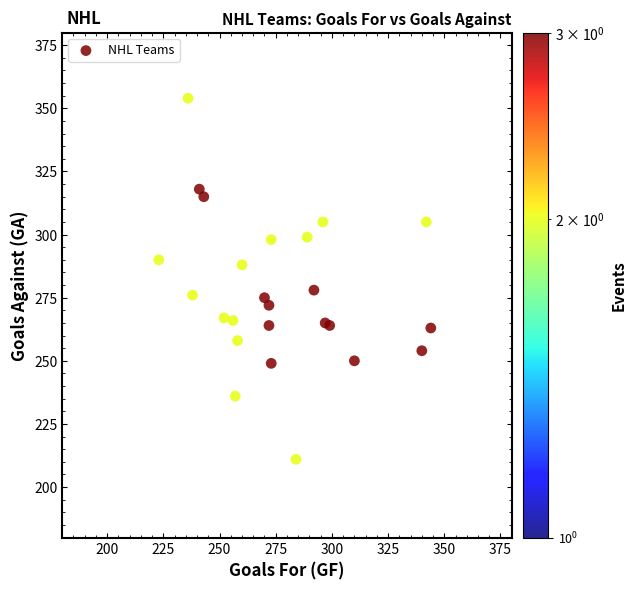

What is the range of Y values (max minus min)?

143